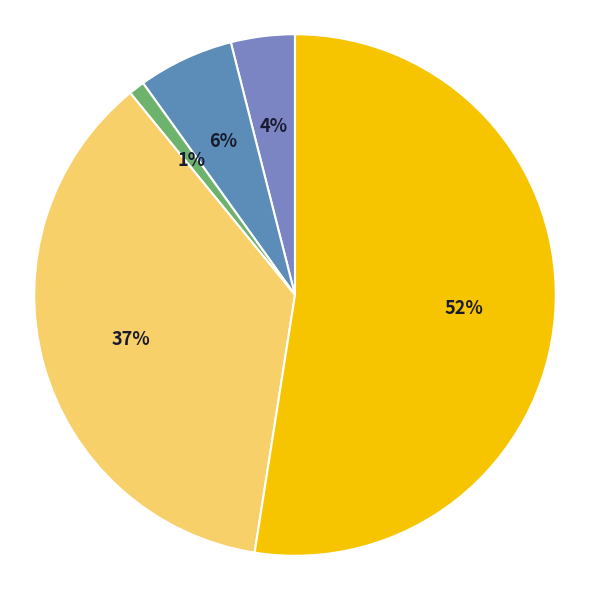

To the nearest percent, what is the average slice percentage?

20%